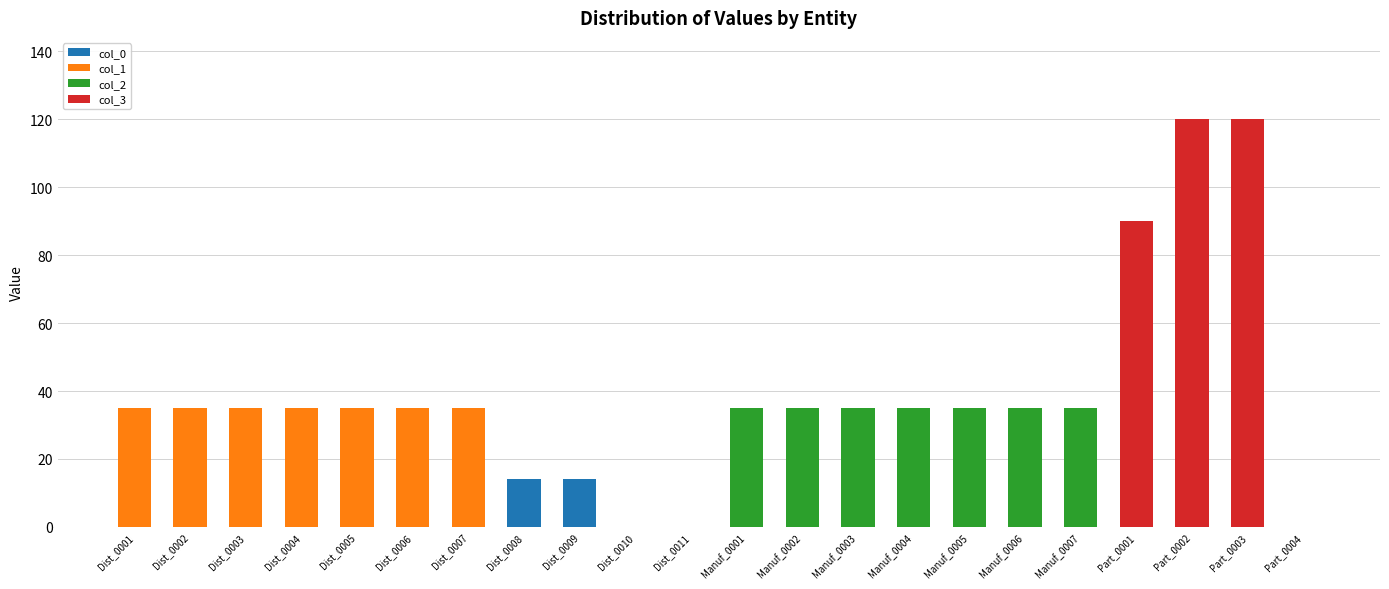

Are the bars horizontal?

No